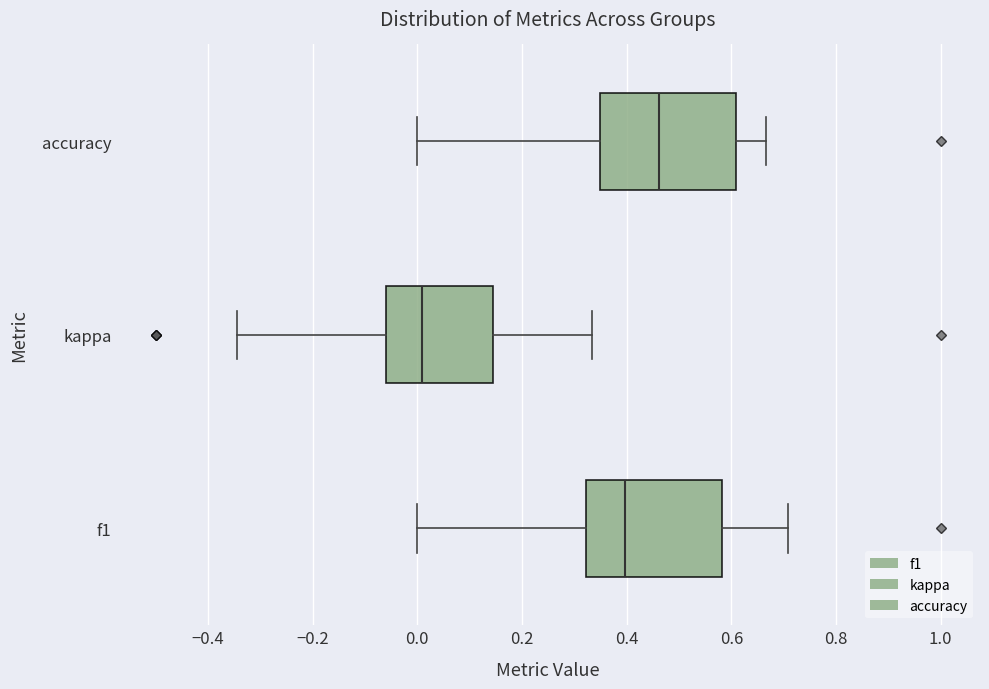

Where does the right whisker of the box for kappa end on the x-axis? The values are not printed on the chart, so give them approximately, as read against the axis.

0.34